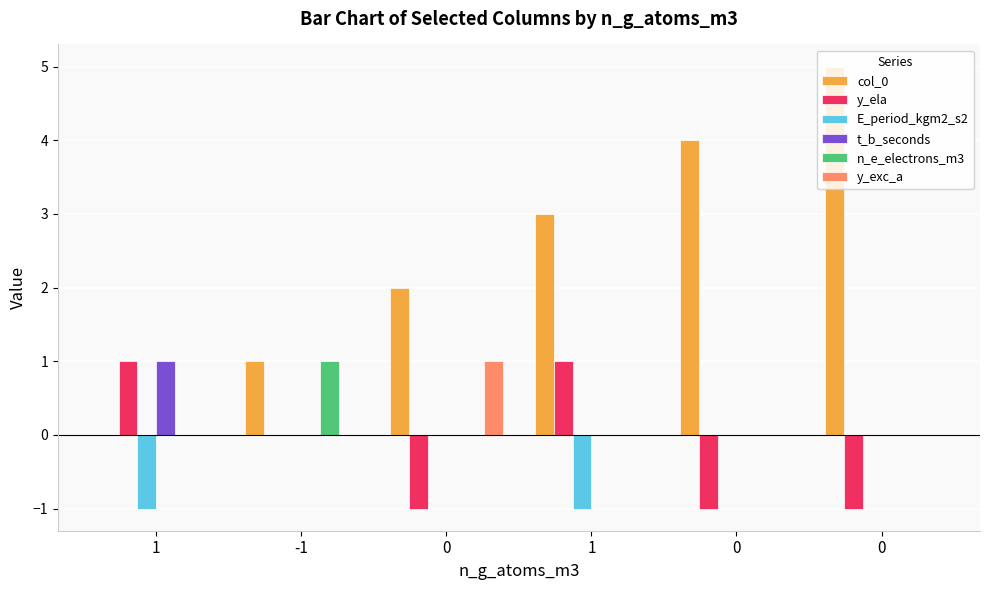

Reading left to right, extract all data points from this chart.

col_0: 0	1	2	3	4	5
y_ela: 1	0	-1	1	-1	-1
E_period_kgm2_s2: -1	0	0	-1	0	0
t_b_seconds: 1	0	0	0	0	0
n_e_electrons_m3: 0	1	0	0	0	0
y_exc_a: 0	0	1	0	0	0